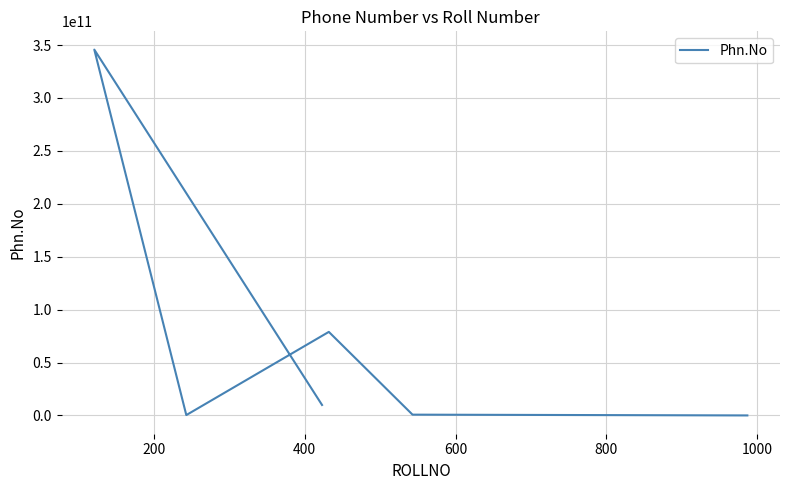

Does the chart display data point markers on the line(s)?

No